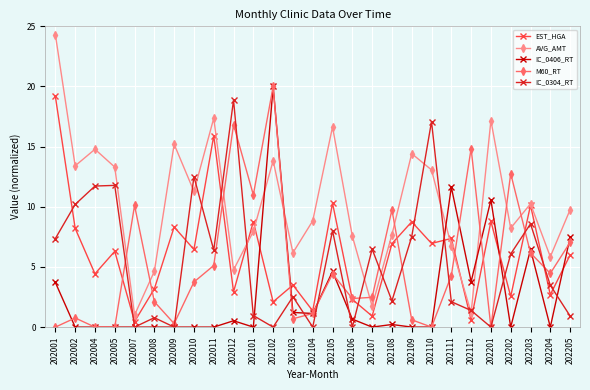

The EST_HGA series shows 10.3 at 202108. True or false?

False